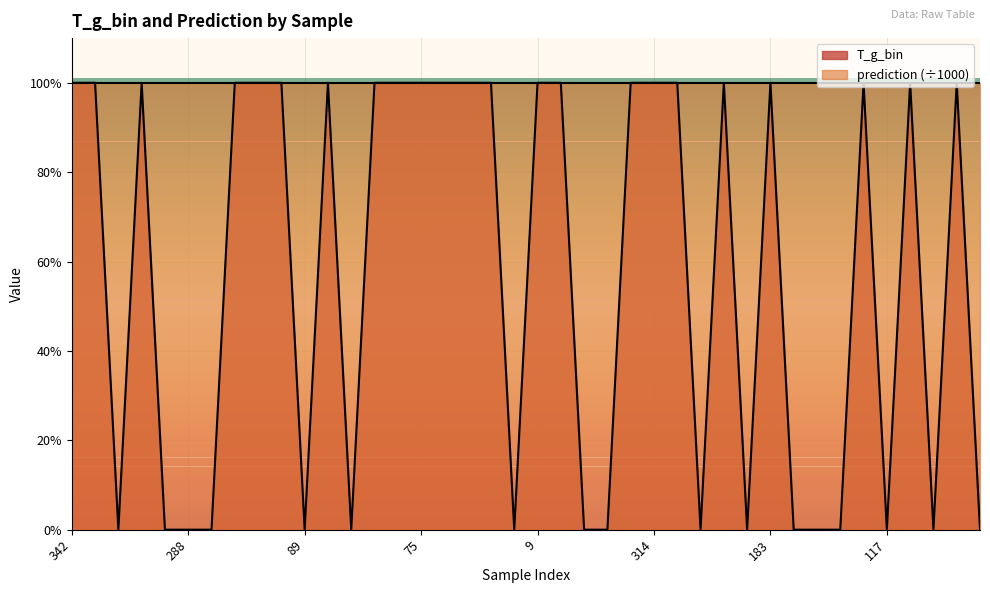

Rank the categories by value from lowest to highest.

43, 90, 288, 284, 89, 111, 227, 367, 394, 224, 169, 332, 127, 289, 117, 312, 213, 342, 280, 370, 32, 263, 154, 128, 3, 308, 75, 108, 48, 393, 9, 353, 203, 314, 275, 327, 183, 389, 136, 257